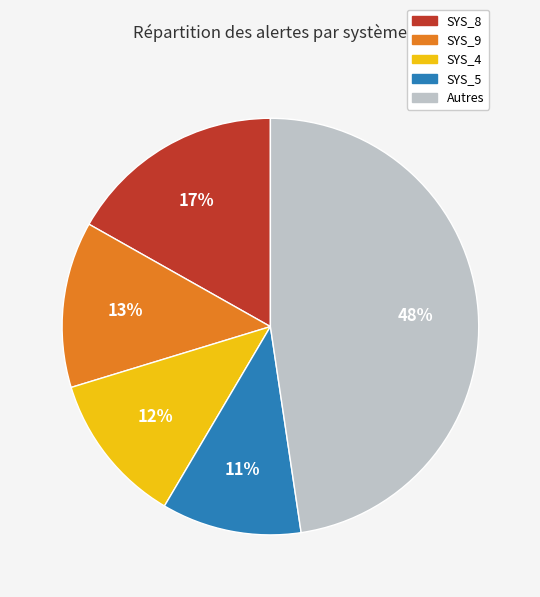

How many slices are in this pie chart?

5